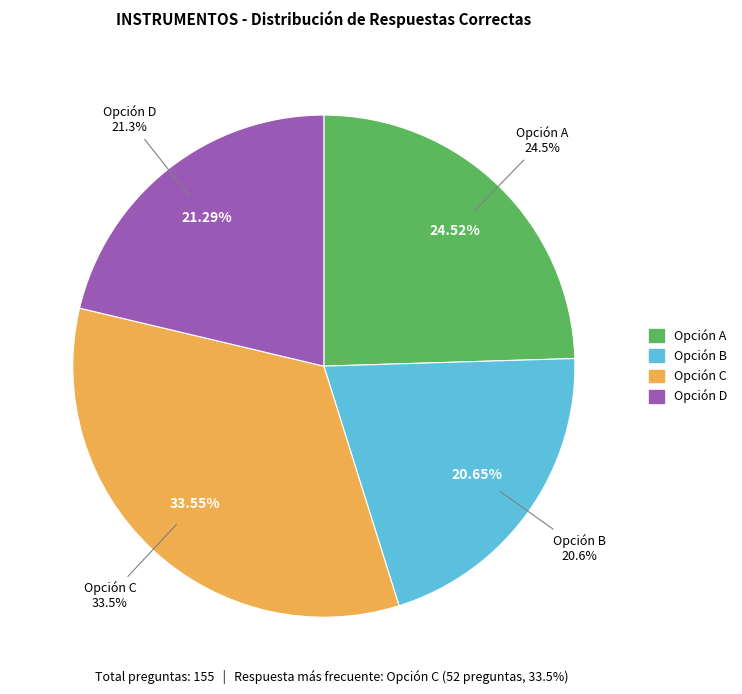

Which category has the biggest portion of the pie?

C